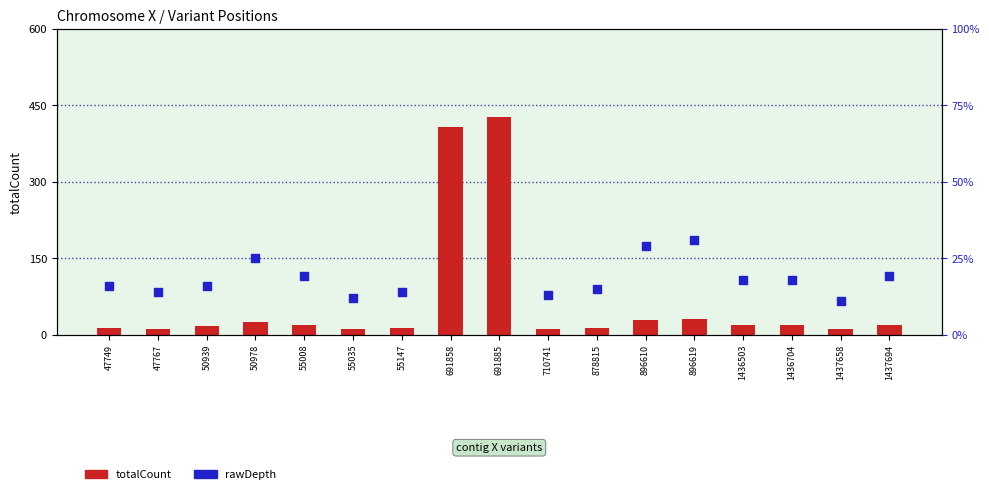

Which series reaches the minimum Y coordinate?

totalCount